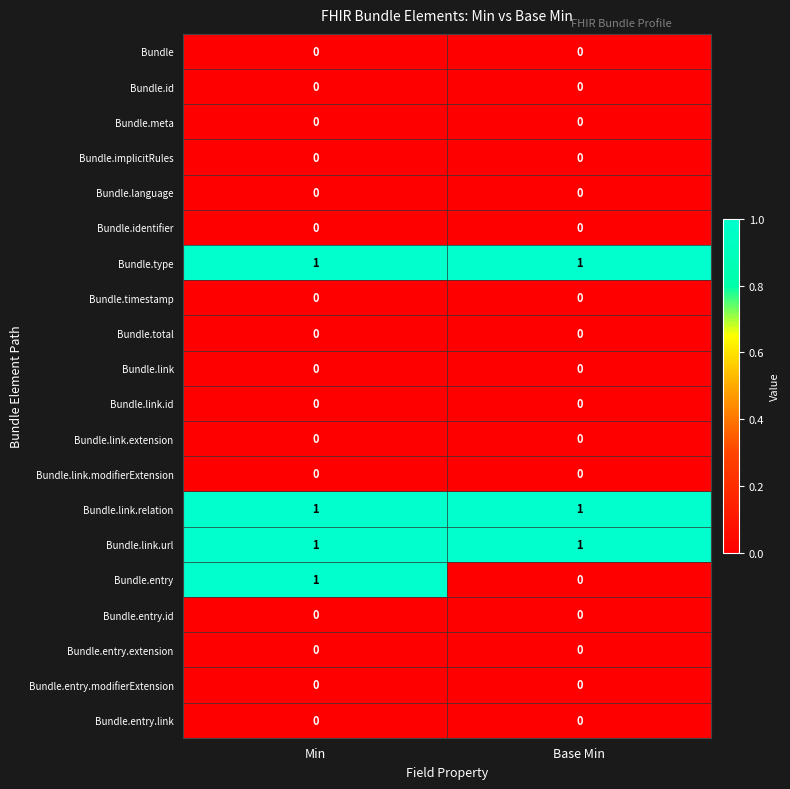

Which series has the widest spread of values?

Bundle.entry